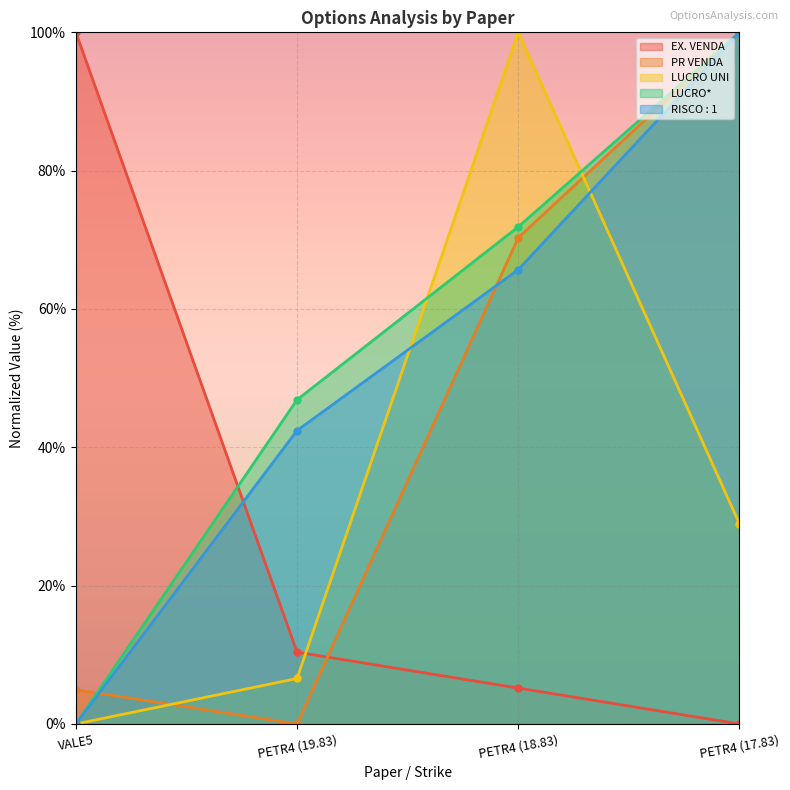

Reading left to right, what are all the values shown in this chart?

EX. VENDA: VALE5=100.0	PETR4 (19.83)=10.4	PETR4 (18.83)=5.2	PETR4 (17.83)=0.0
PR VENDA: VALE5=5.0	PETR4 (19.83)=0.0	PETR4 (18.83)=70.3	PETR4 (17.83)=100.0
LUCRO UNI: VALE5=0.0	PETR4 (19.83)=6.6	PETR4 (18.83)=100.0	PETR4 (17.83)=28.9
LUCRO*: VALE5=0.0	PETR4 (19.83)=46.9	PETR4 (18.83)=71.9	PETR4 (17.83)=100.0
RISCO : 1: VALE5=0.0	PETR4 (19.83)=42.4	PETR4 (18.83)=65.7	PETR4 (17.83)=100.0